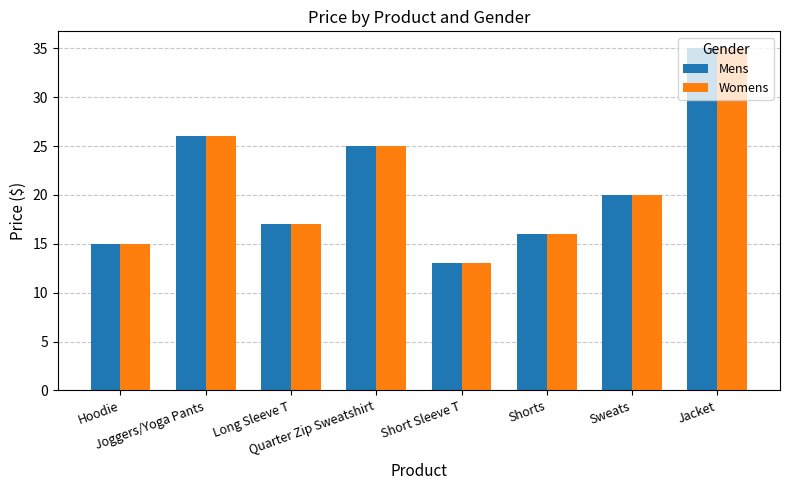

What is the difference between the maximum and second lowest values in the Mens series?

20.0